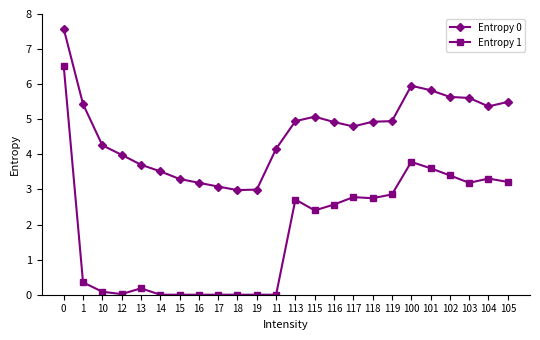

How many data points does each series have?

24